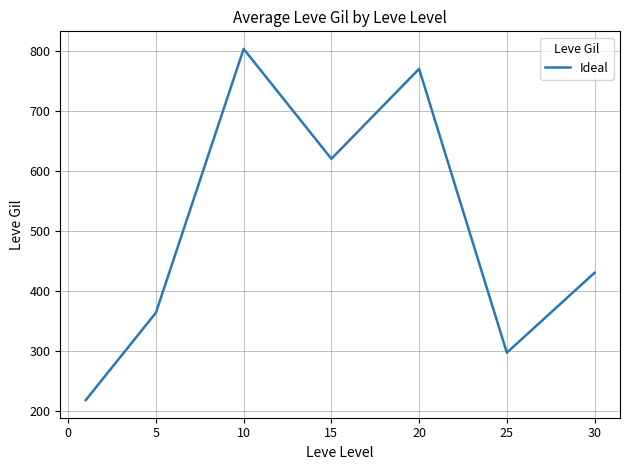

What is the sum of all values?

3500.8